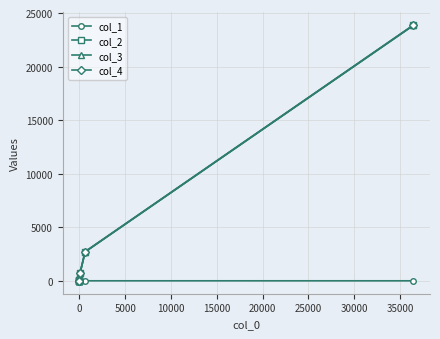

The value of col_1 at 30000 is 19.3. True or false?

False